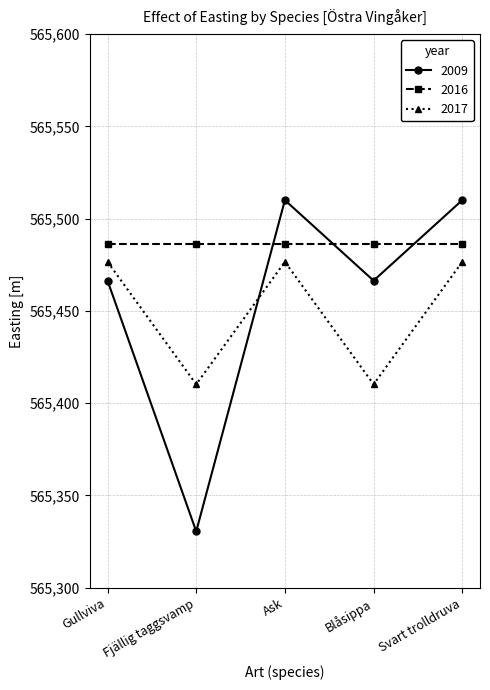

True or false: 2009 and 2017 intersect in this chart.

True